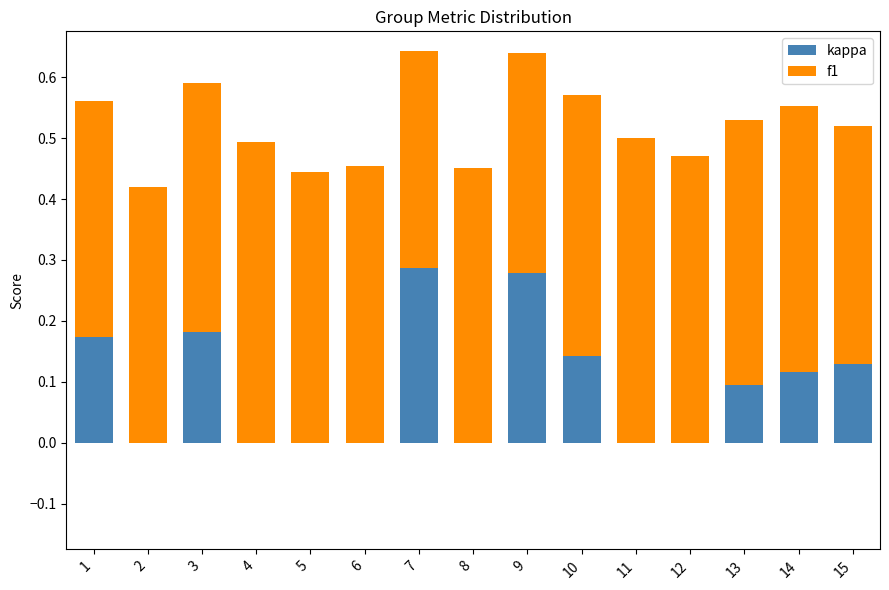

The kappa series shows -0.1 at 2. True or false?

False